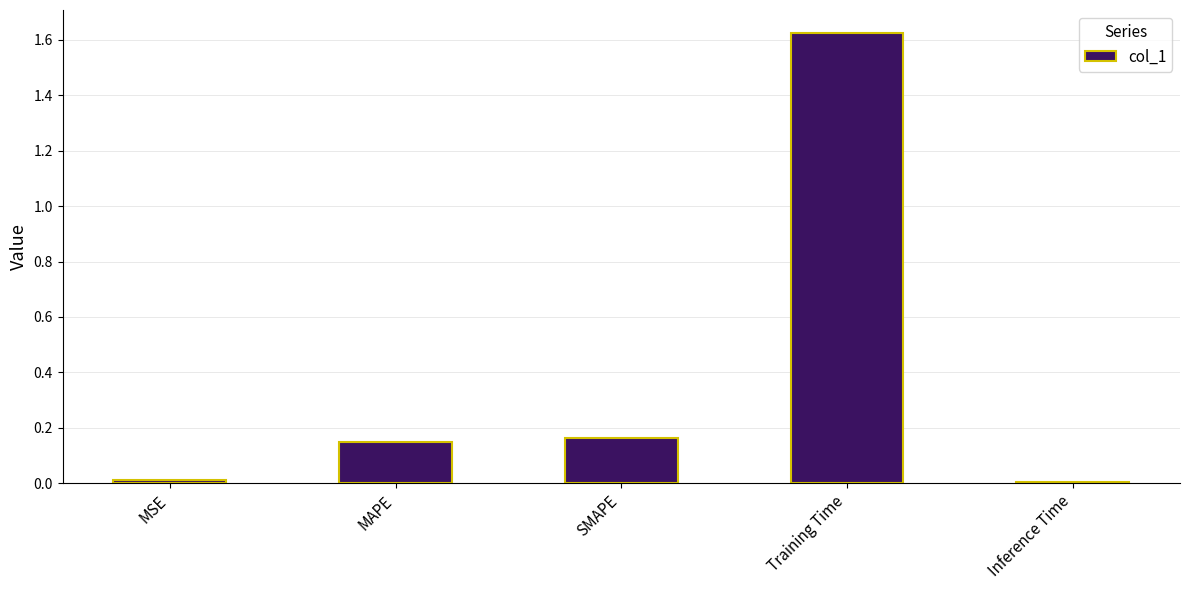

Which has a higher value, Training Time or Inference Time?

Training Time